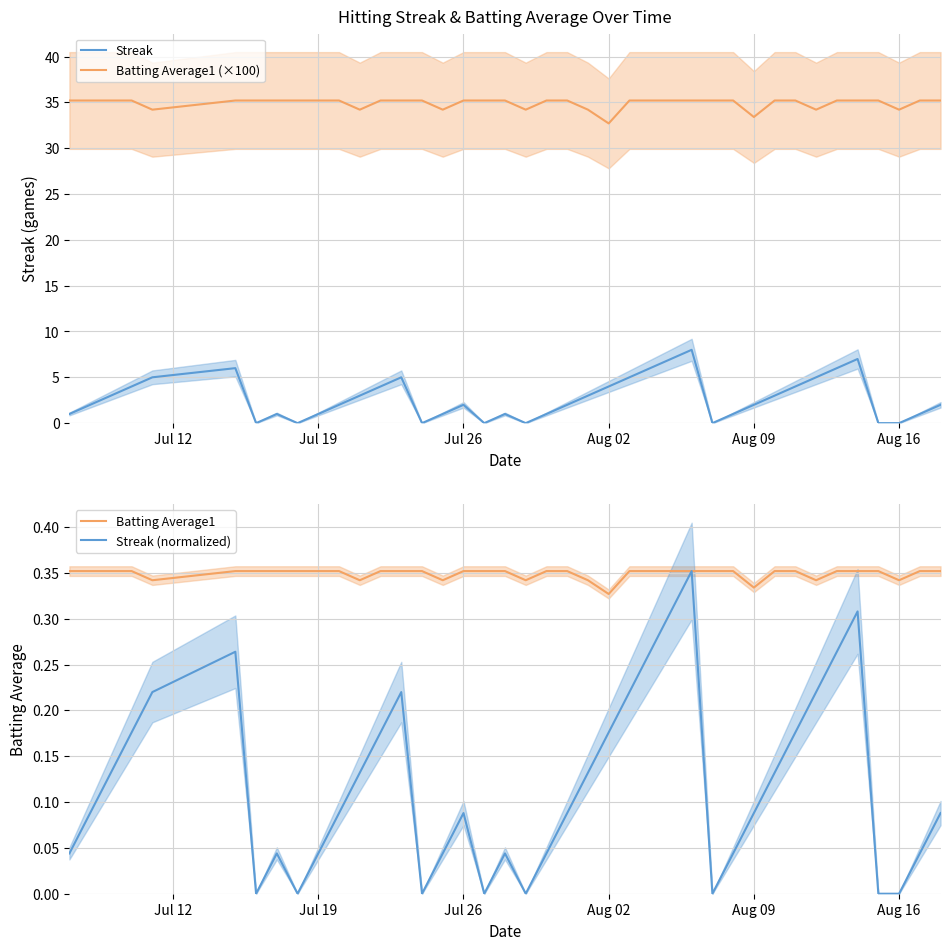

True or false: Batting Average1 (×100) and Batting Average1 intersect in this chart.

False